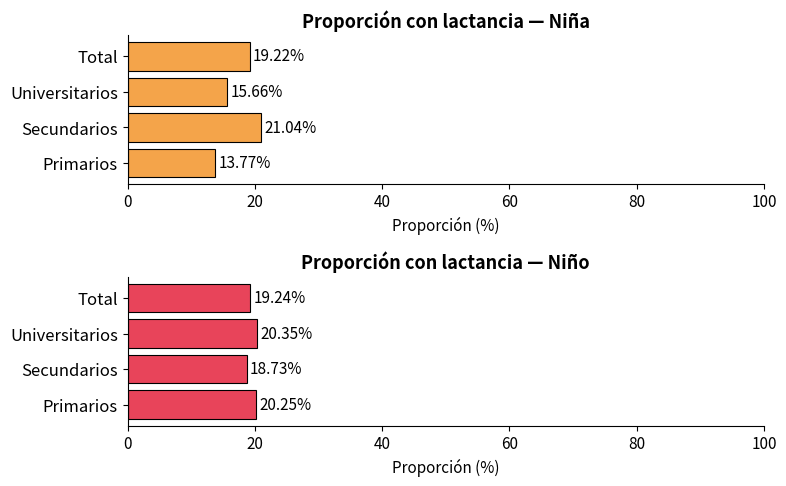

What is the maximum value for Niño?

20.3